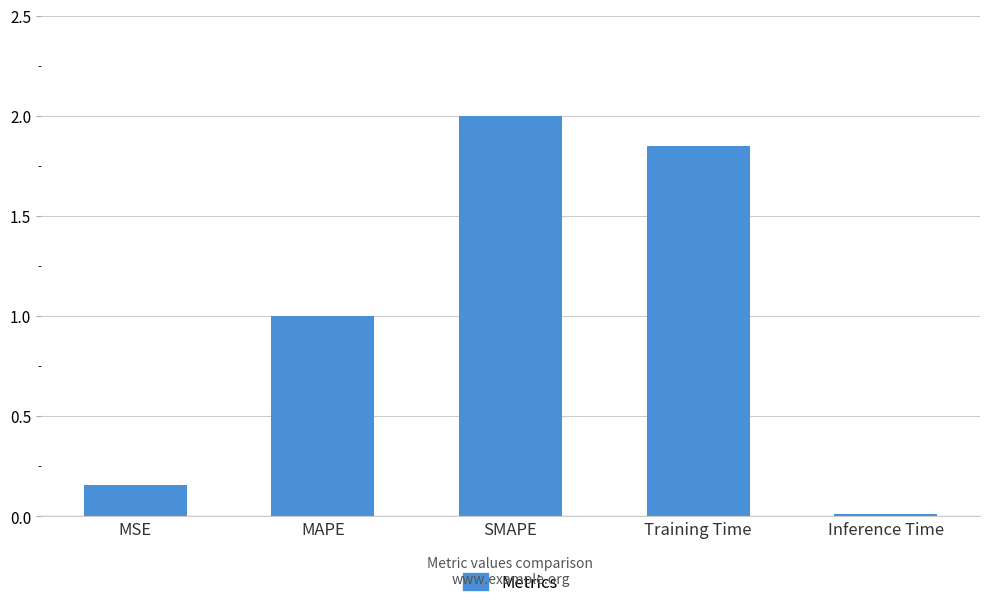

What position from the left is Training Time?

4